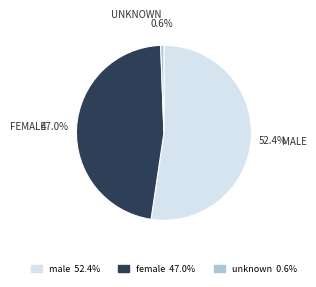

Which category has the smallest portion of the pie?

unknown